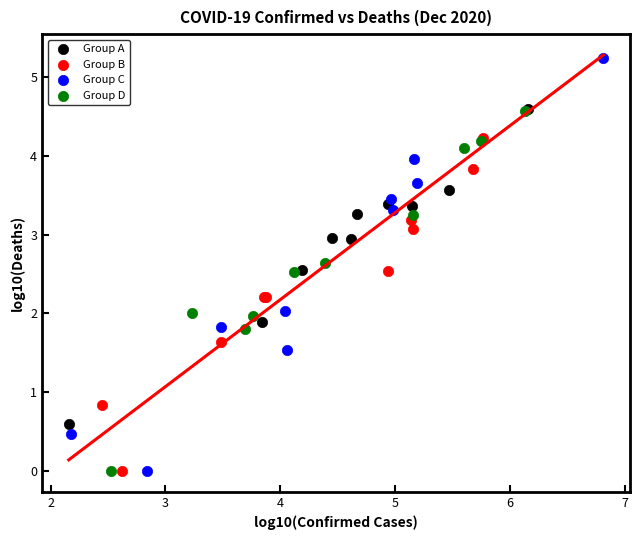

What are all the series names shown in the legend?

Group A, Group B, Group C, Group D